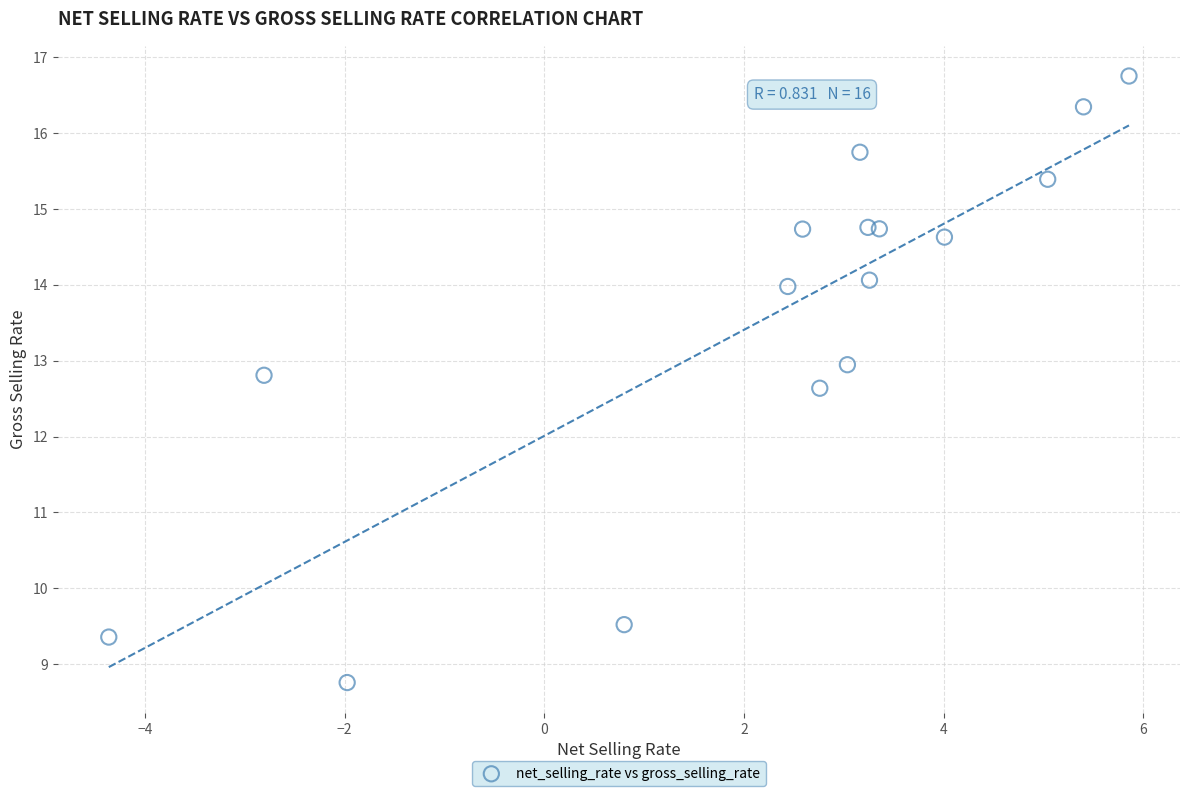

What is the range of X values (max minus min)?

10.2